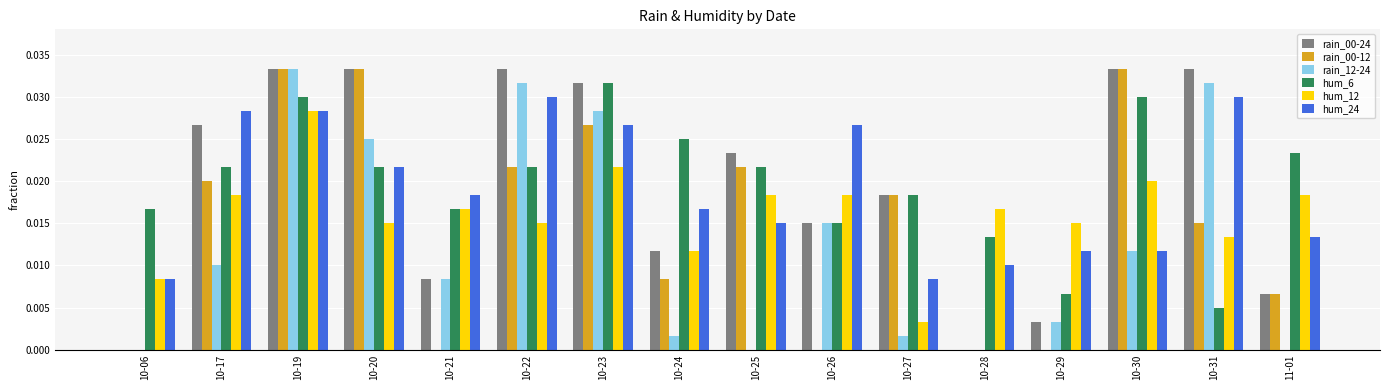

At which label does hum_6 reach its peak?

10-23